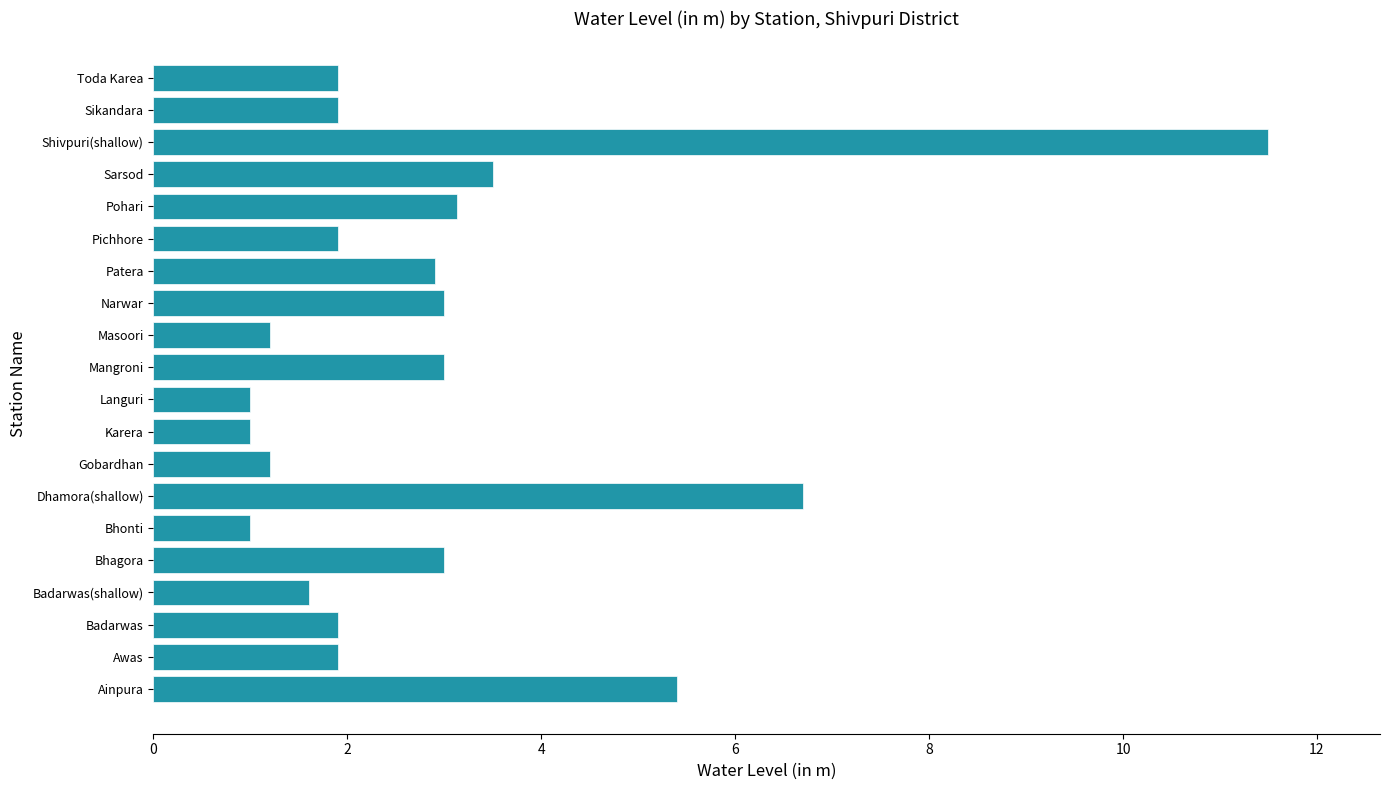

Does the chart contain stacked bars?

No